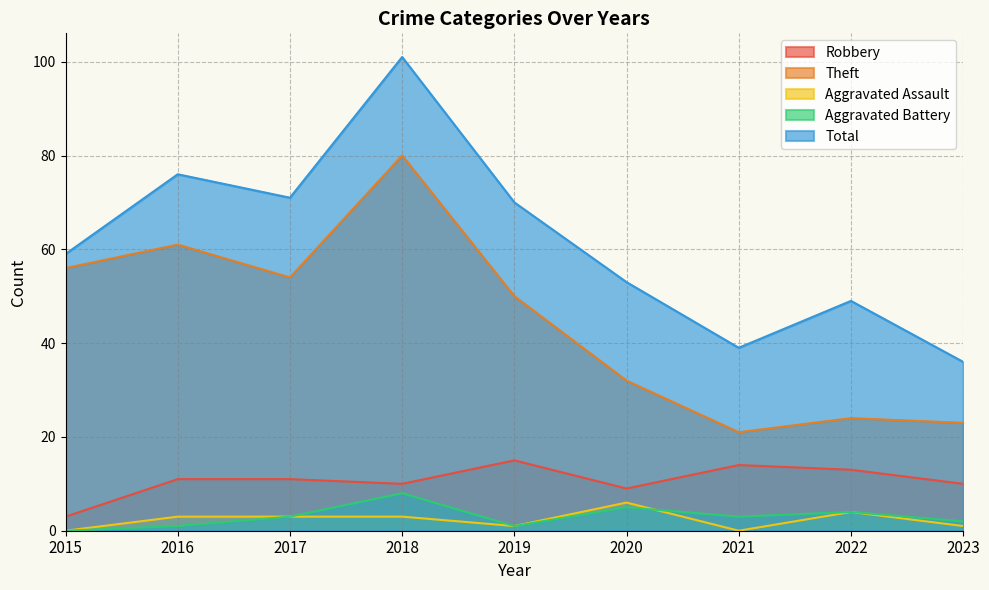

True or false: Total has more than 0 points higher than both neighbors.

True